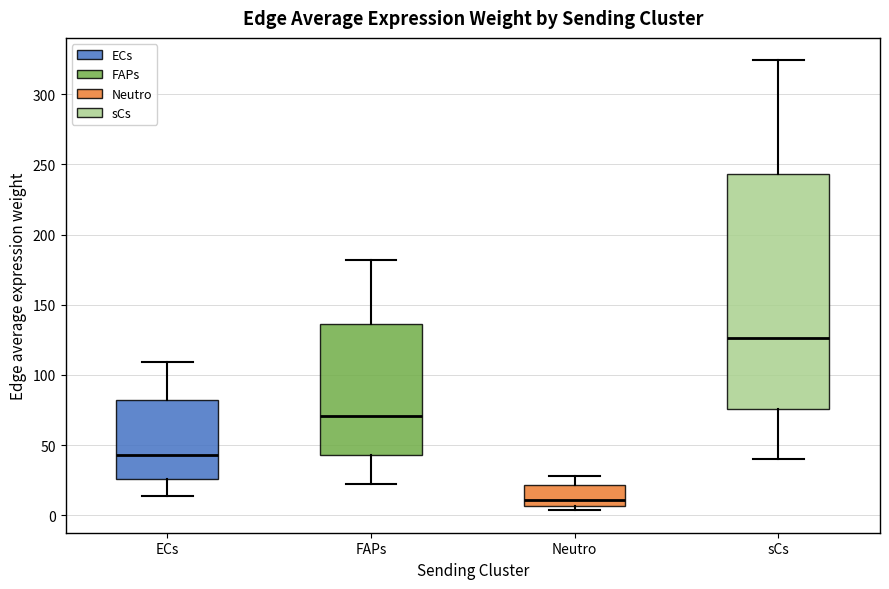

Where is the upper edge of the box for ECs on the y-axis? The values are not printed on the chart, so give them approximately, as read against the axis.

80